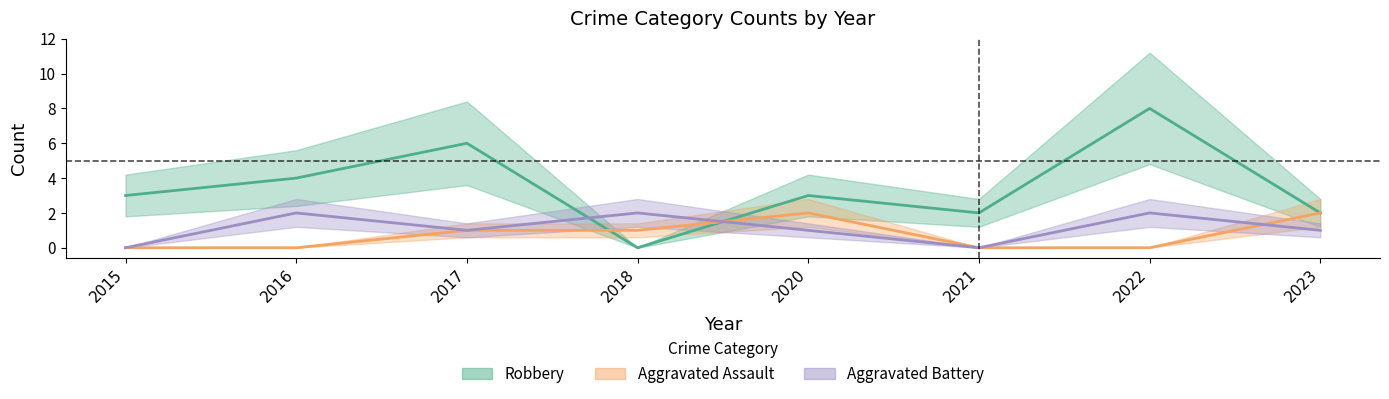

After their last crossing, which series has the higher values: Robbery or Aggravated Battery?

Robbery